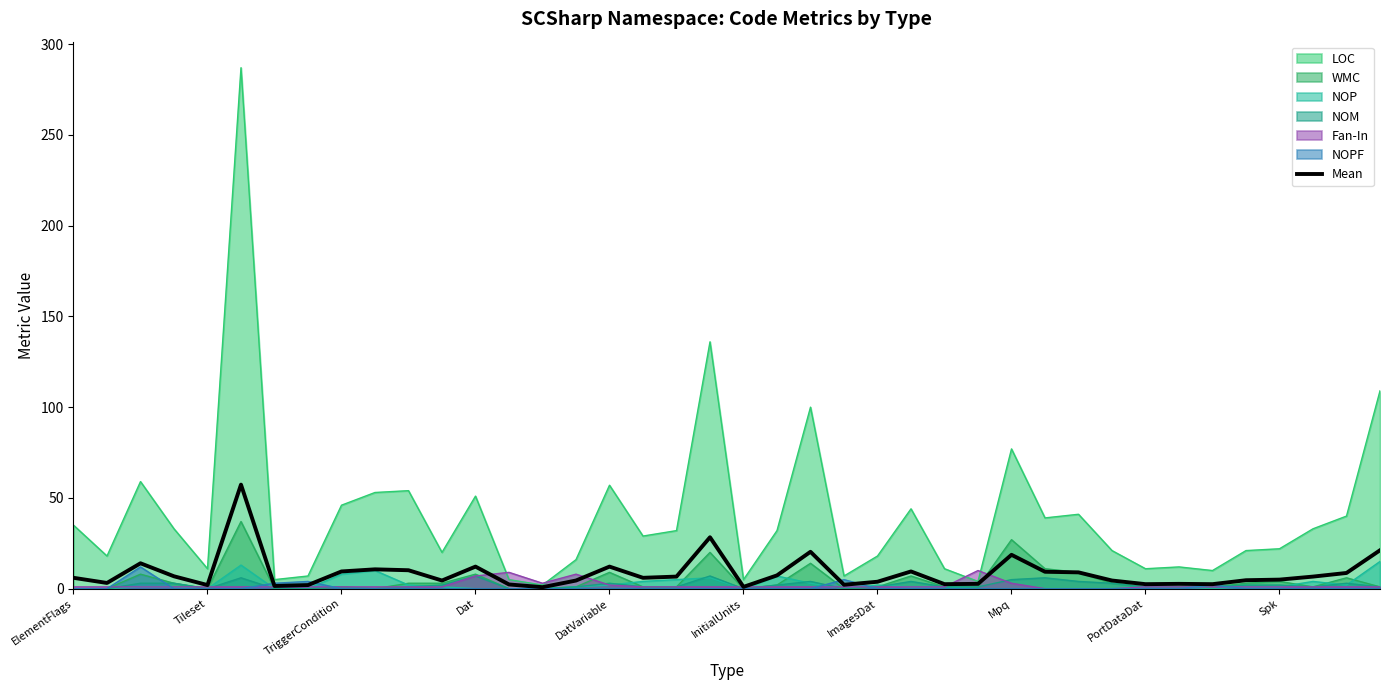

What is the greatest value displayed?

287.0